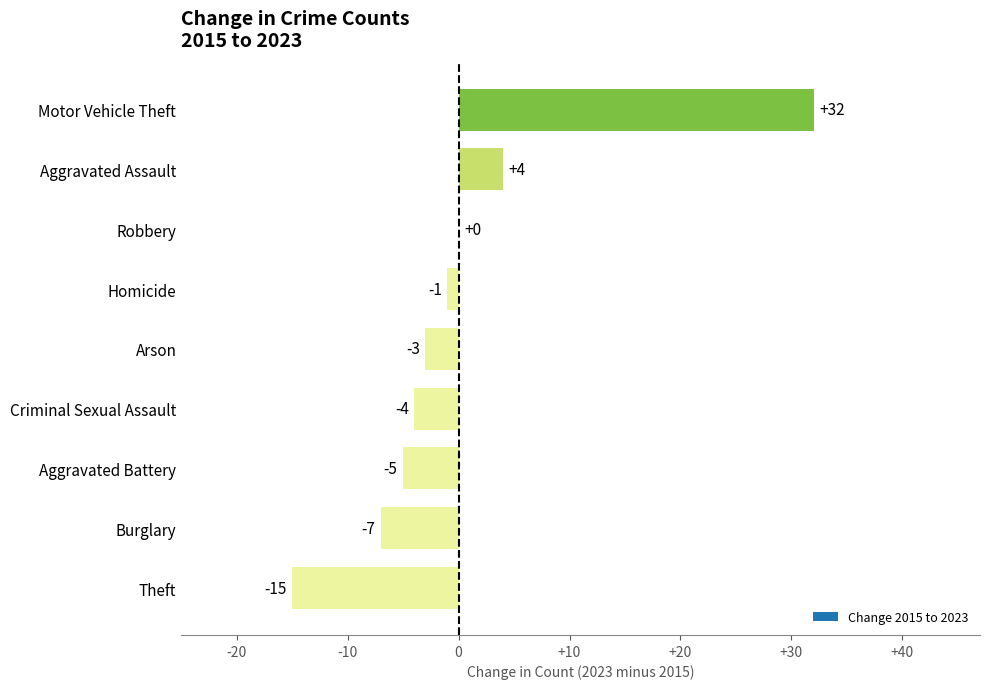

Which category has the highest value across all series?

Motor Vehicle Theft